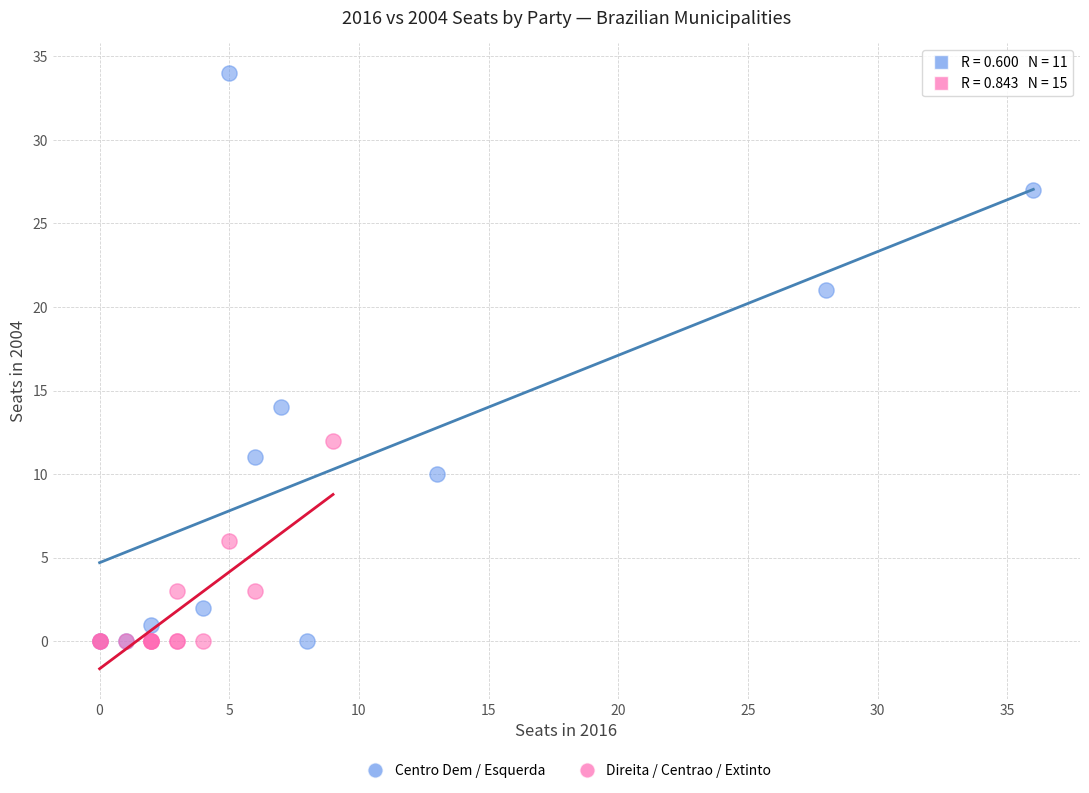

Which series reaches the maximum Y coordinate?

Centro Dem / Esquerda